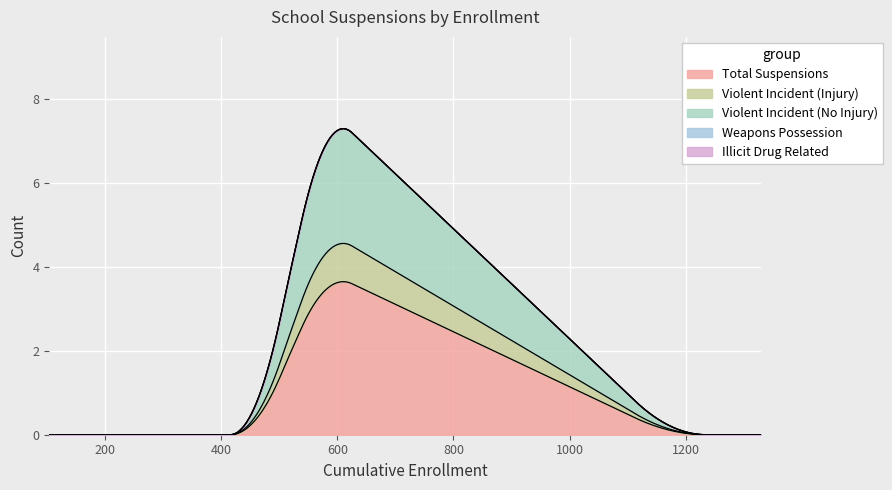

True or false: WeaponsPossession and ViolentIncident(Injury) intersect in this chart.

False